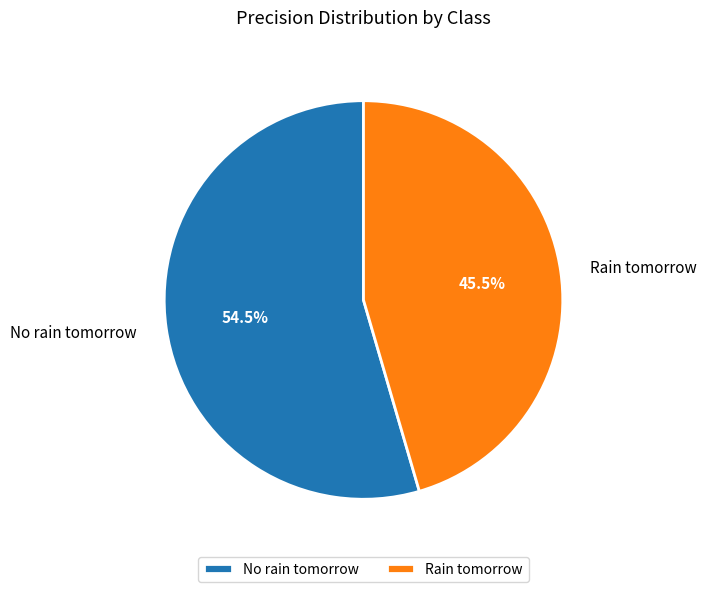

Is there any slice that represents more than half of the pie?

Yes